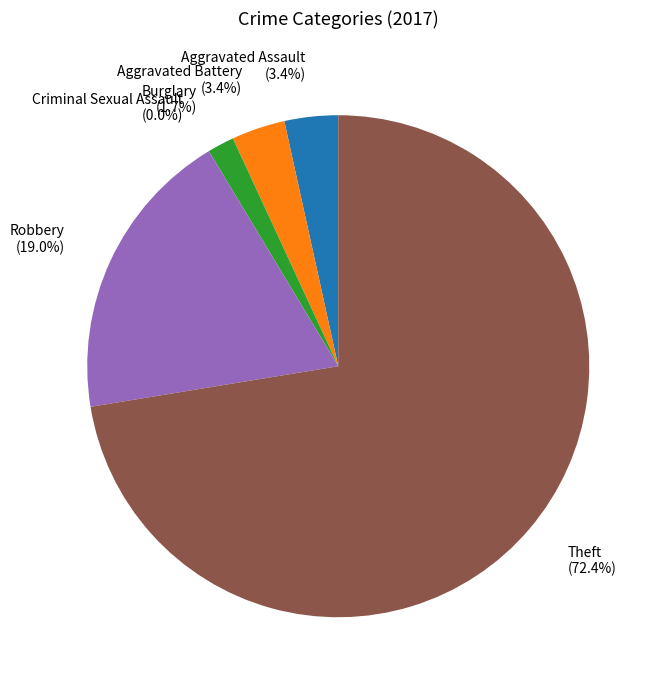

True or false: Robbery accounts for 19% of the total.

True